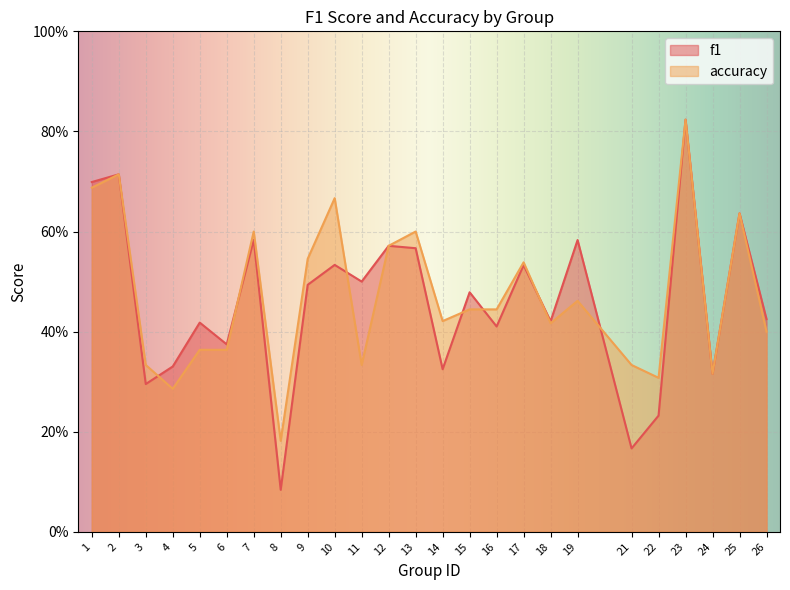

Which series has the largest total across all categories?

accuracy